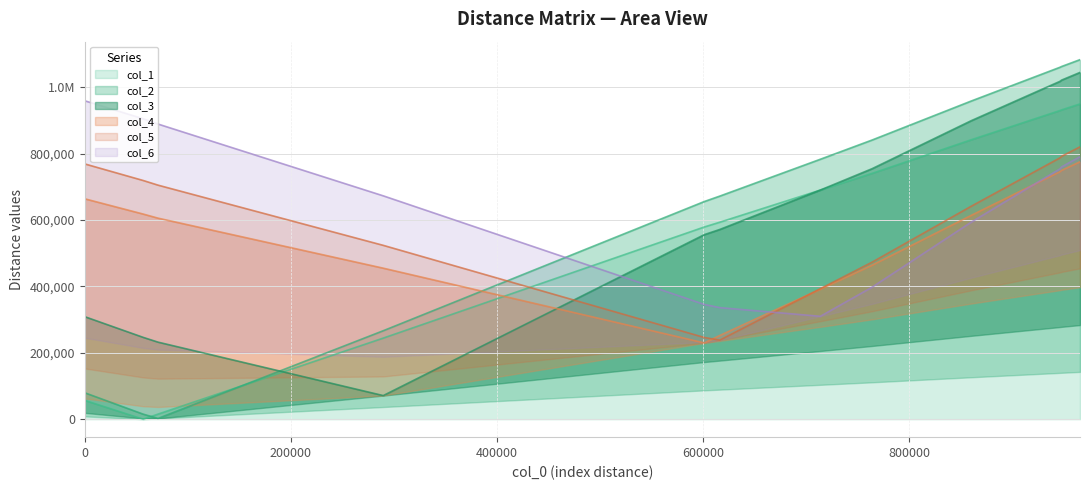

List the labels in order of col_1 value, largest first.

966111.5426, 948247.8439, 946643.8973, 918711.5774, 860323.347, 764340.101, 714089.4783, 616357.2506, 601432.7941, 289723.6408, 0, 71073.23015, 56672.99576